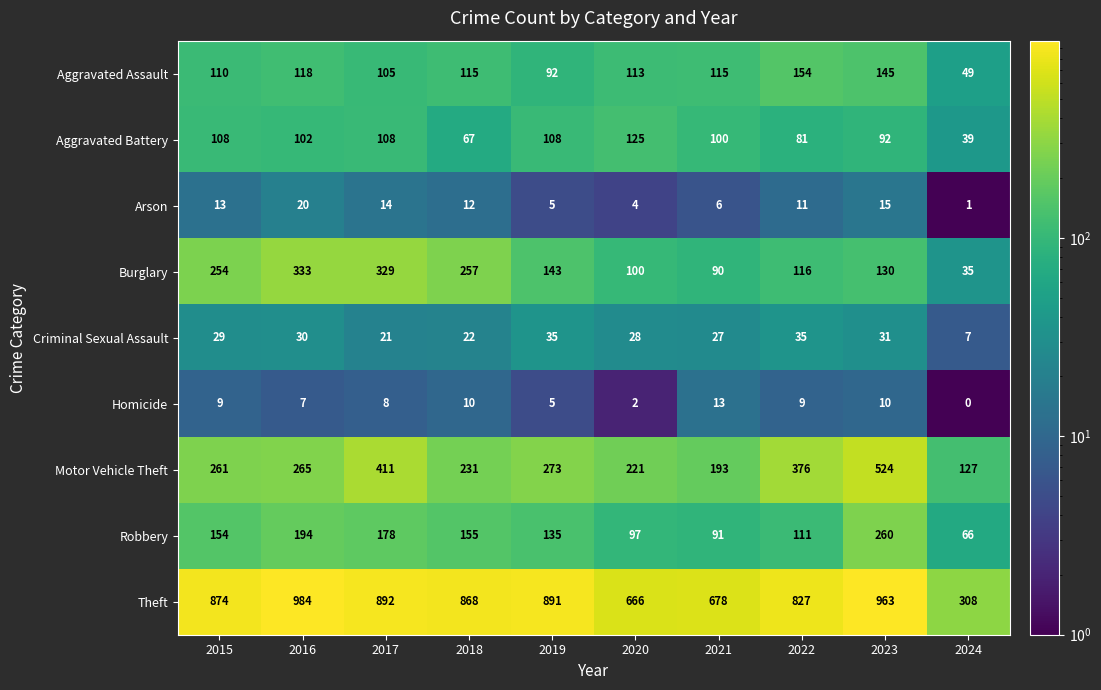

Count the number of categories in the chart.

10